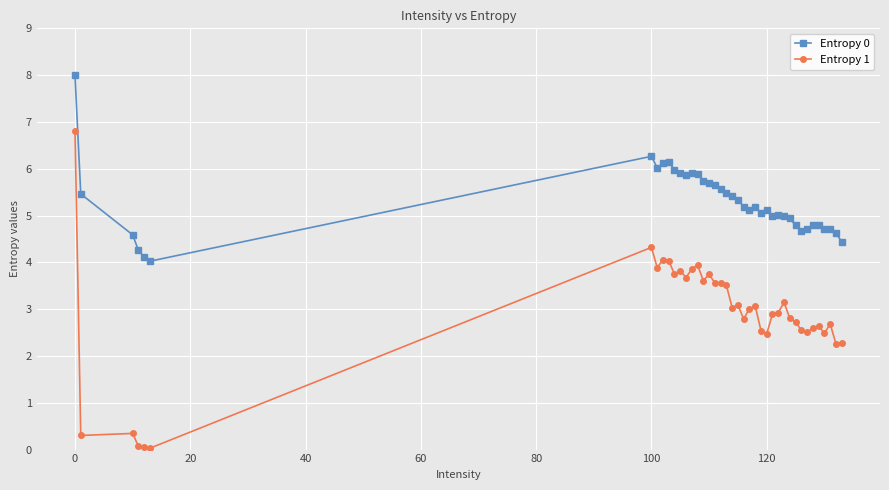

What is the value of the Entropy 1 point at the 30th from the left?

3.1